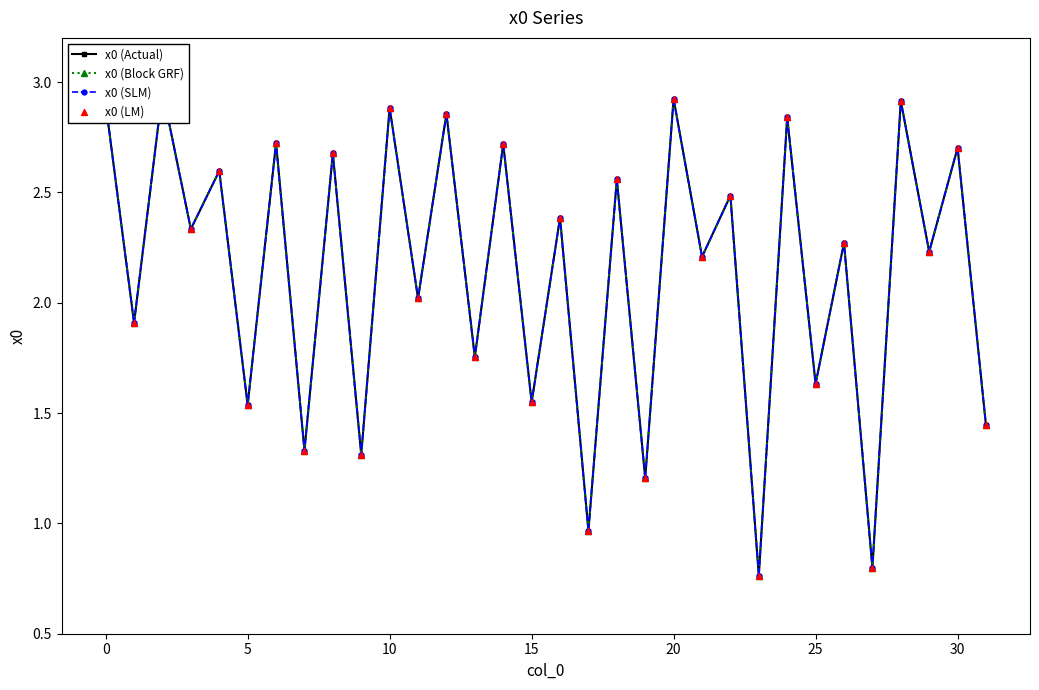

What are all the series names shown in the legend?

x0 (Actual), x0 (Block GRF), x0 (SLM), x0 (LM)